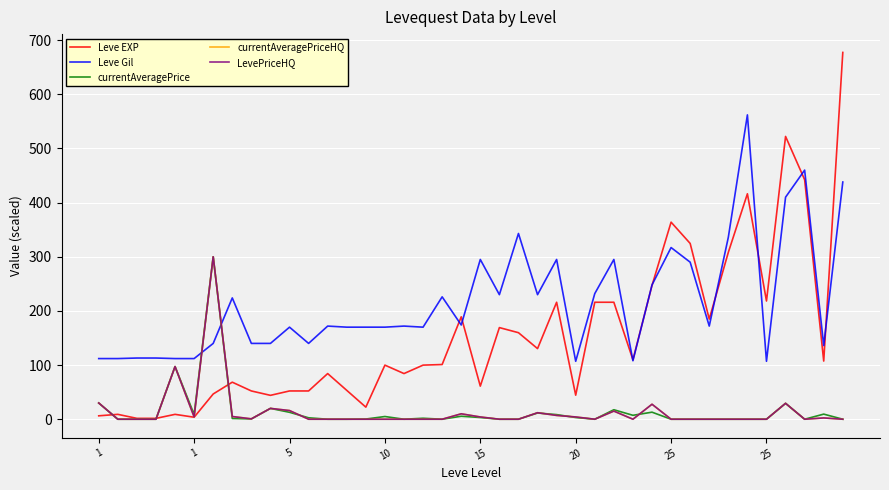

Is this an area chart (filled region under the line)?

No